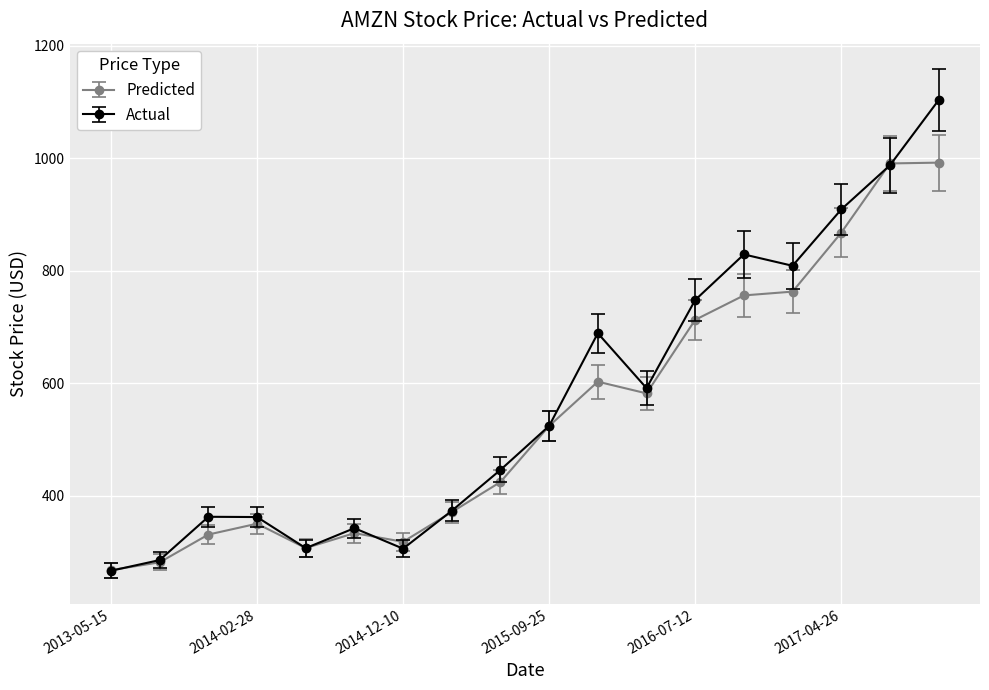

Rank the series by their maximum value, from lowest to highest.

Predicted, Actual